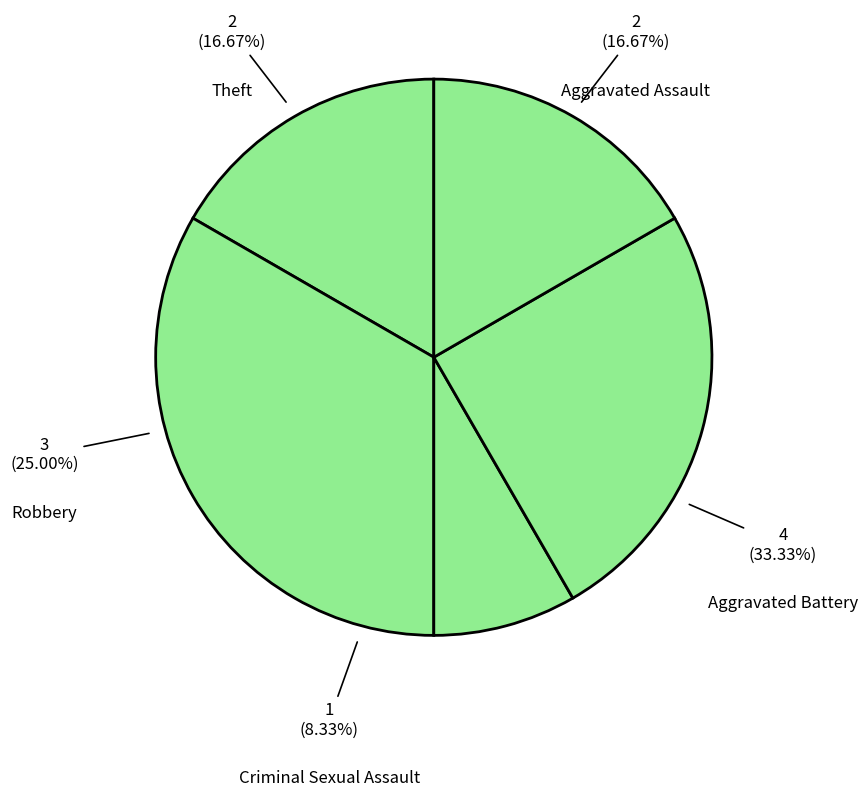

Count the number of slices in the pie.

5